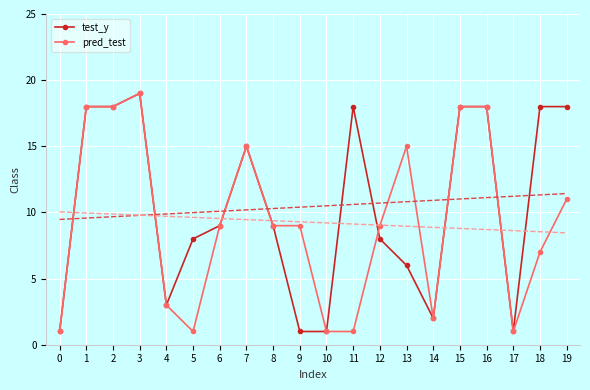

Which label corresponds to the largest value in the chart?

3